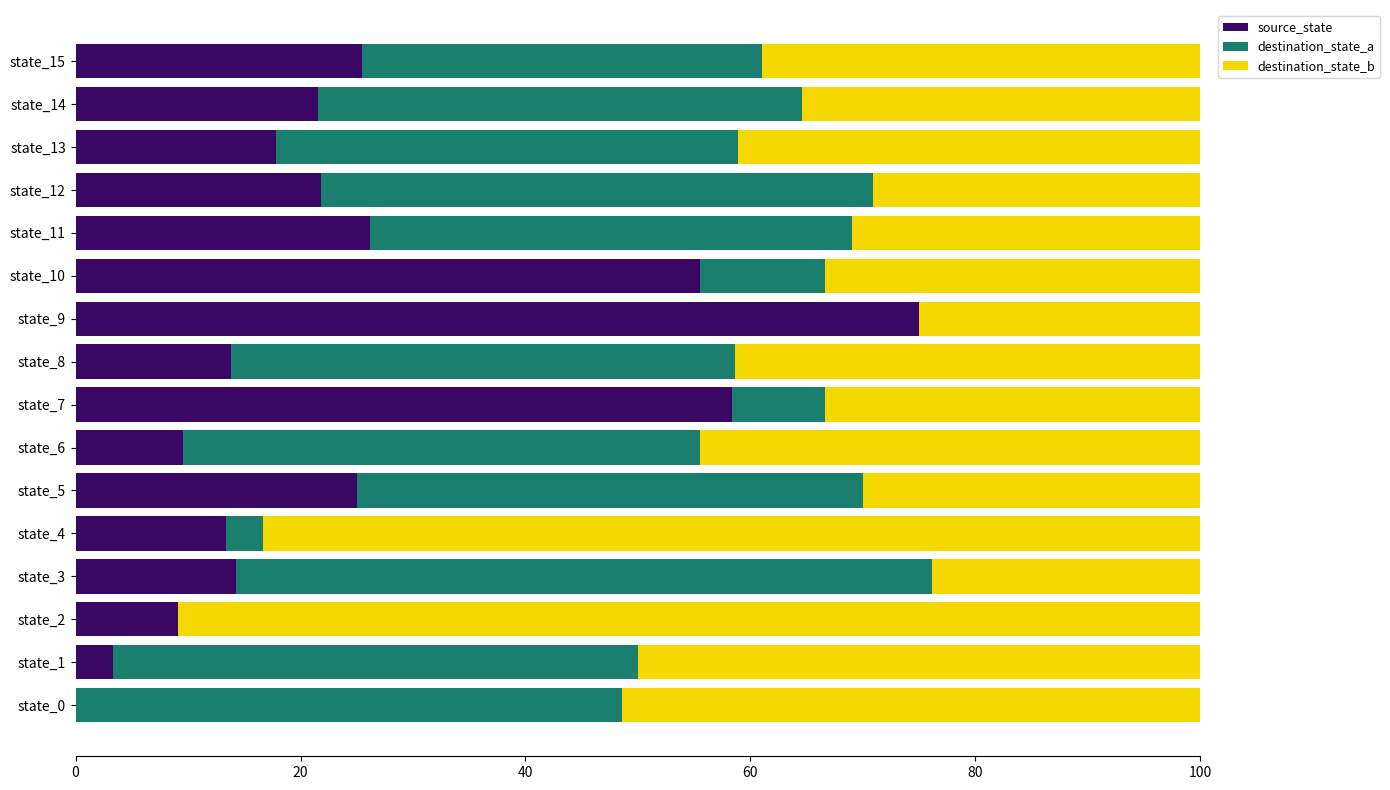

What is the sum of all source_state values?

390.0